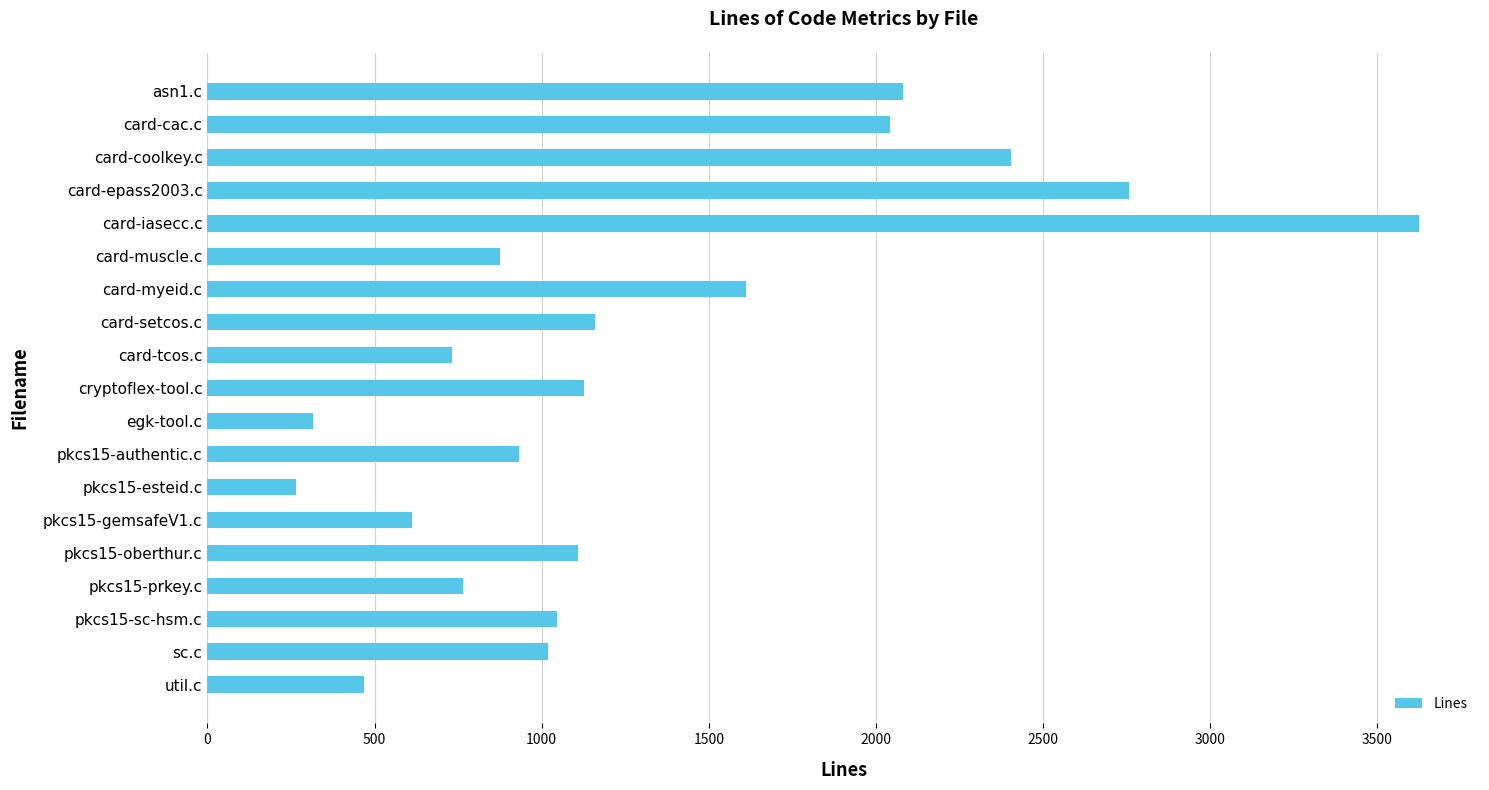

What is the change in value from util.c to asn1.c?

+1610